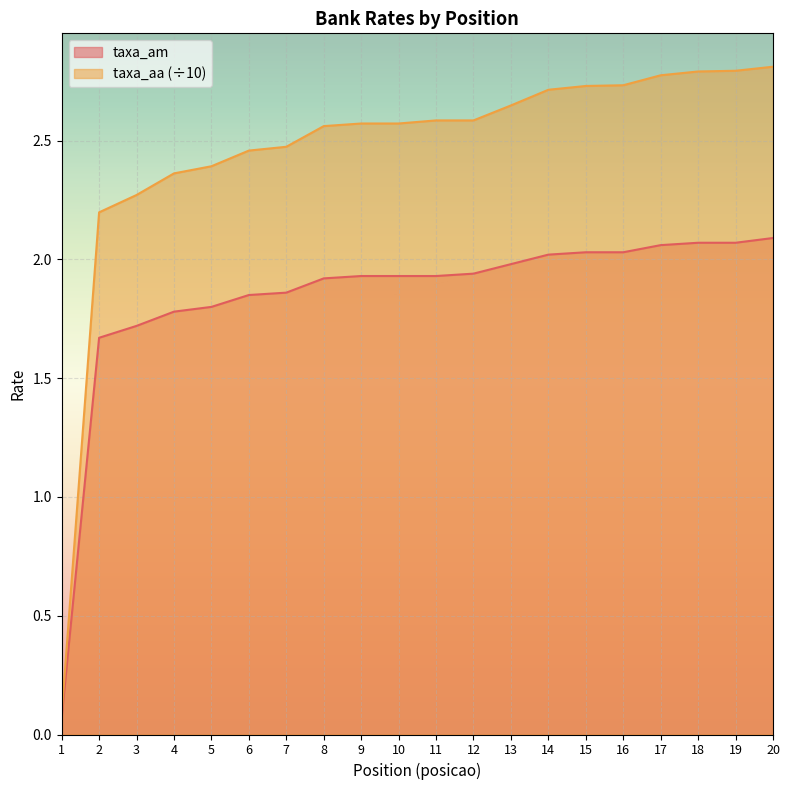

Rank the categories by taxa_aa value from highest to lowest.

20, 19, 18, 17, 16, 15, 14, 13, 11, 12, 9, 10, 8, 7, 6, 5, 4, 3, 2, 1